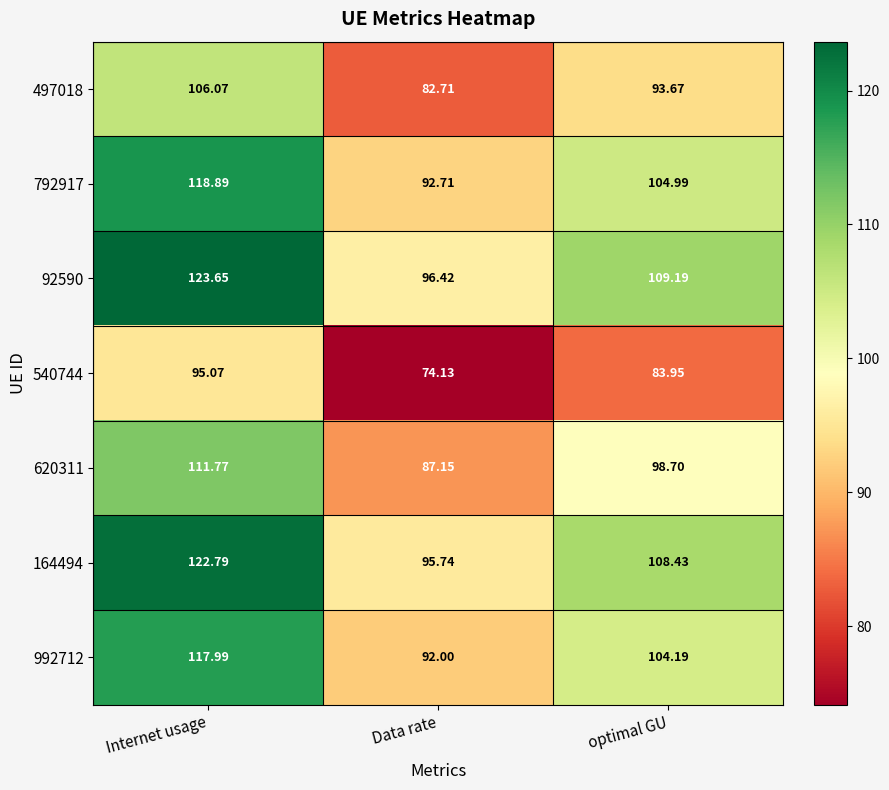

Which category has the highest value in the 497018 series?

Internet usage